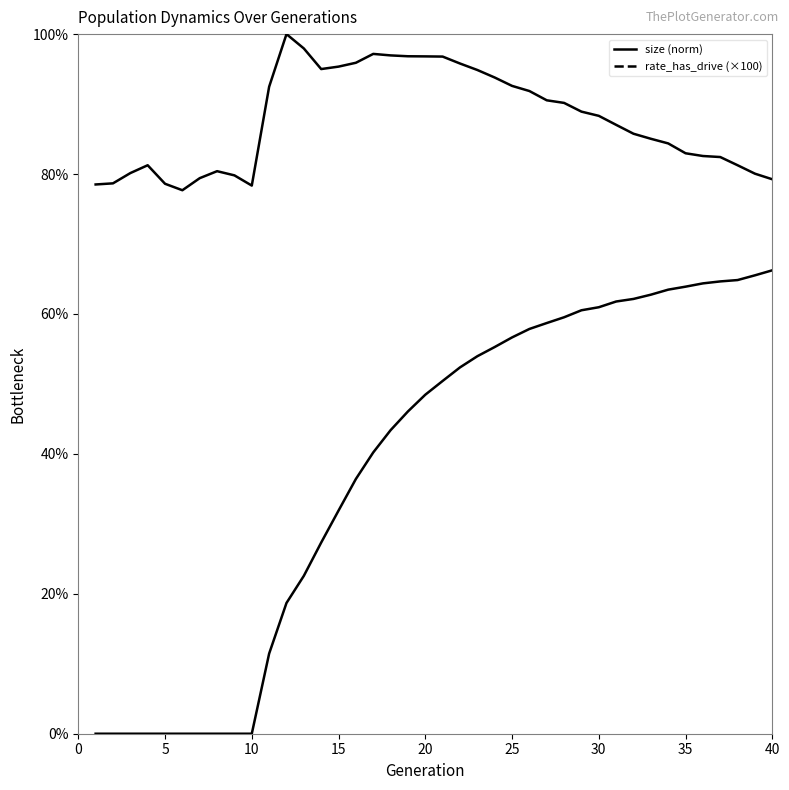

Which has a higher value, 4 or 21?

21